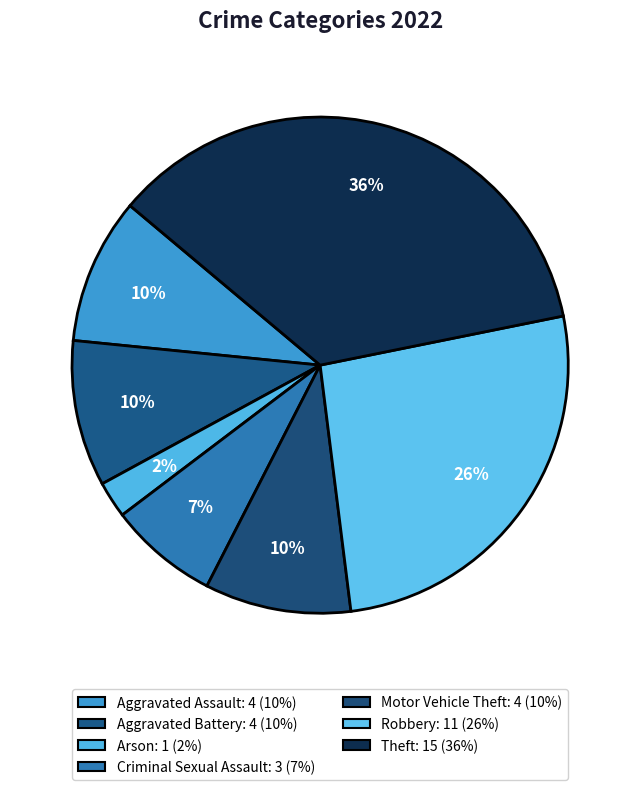

Does any single category account for the majority?

No